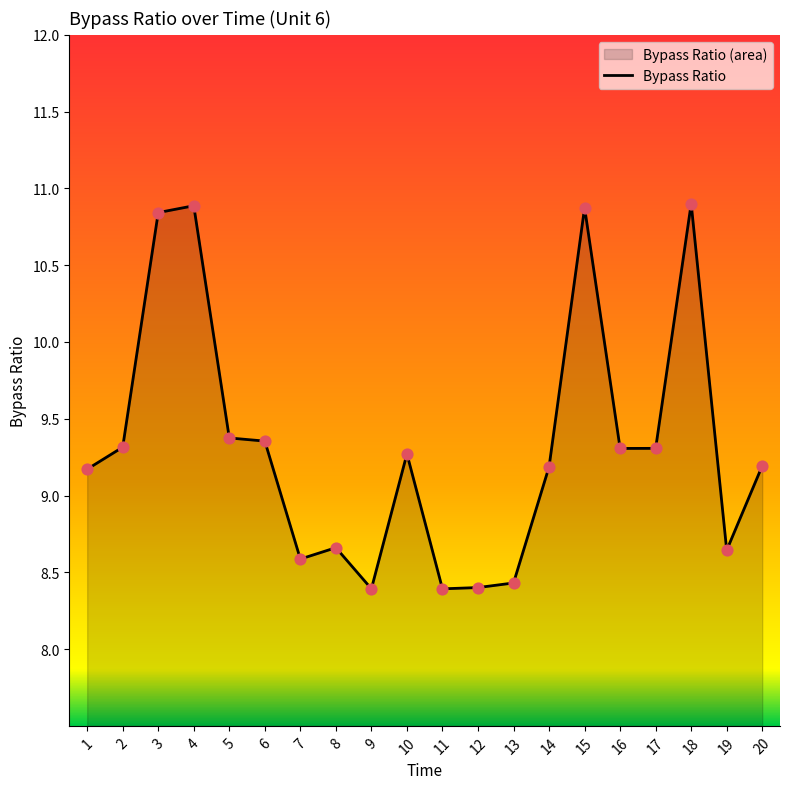

What is the ratio of the value at 16 to the value at 17?

1.0